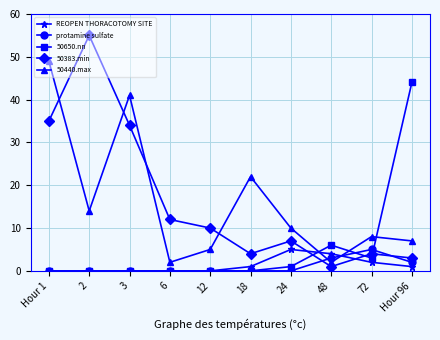

How many series are shown in this chart?

5